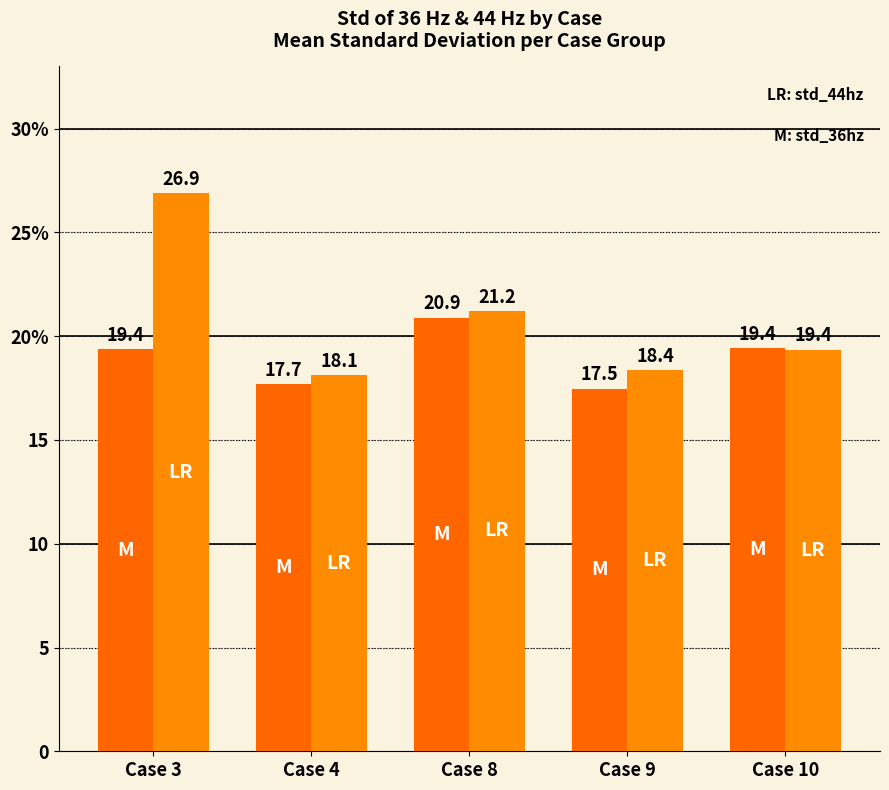

Does the chart contain stacked bars?

No